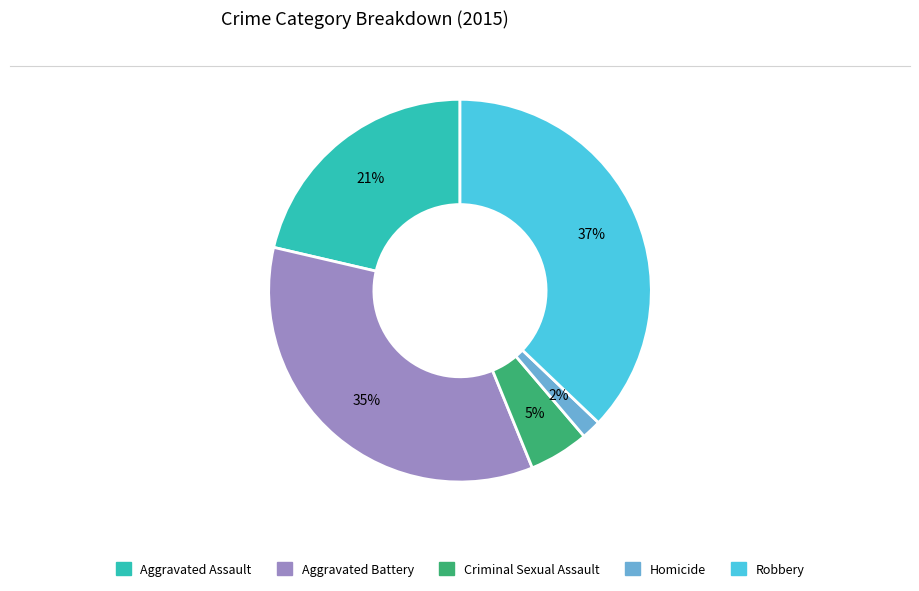

Which slice is the largest?

Robbery